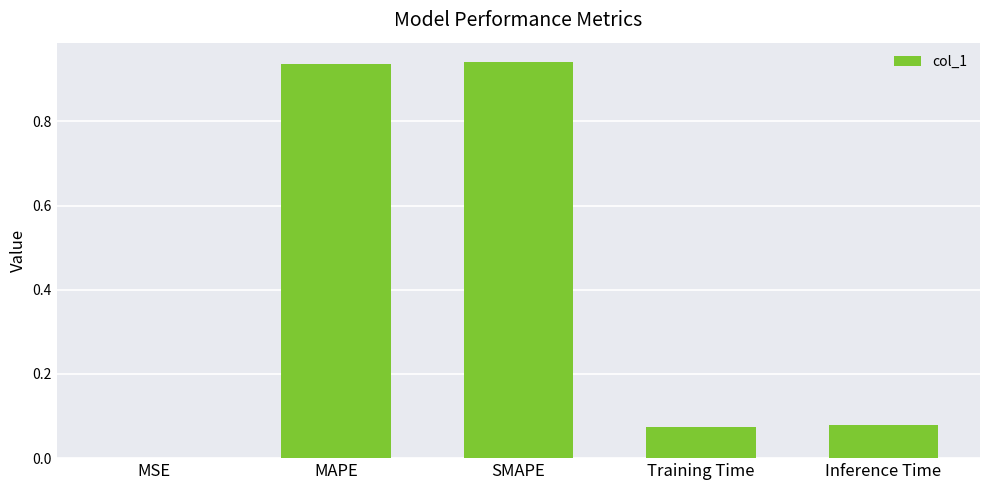

At which label is the value closest to 0?

MSE